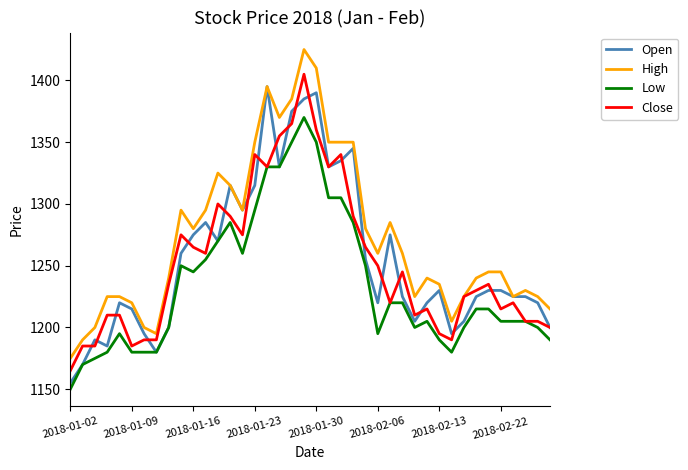

What is the greatest value displayed?

1425